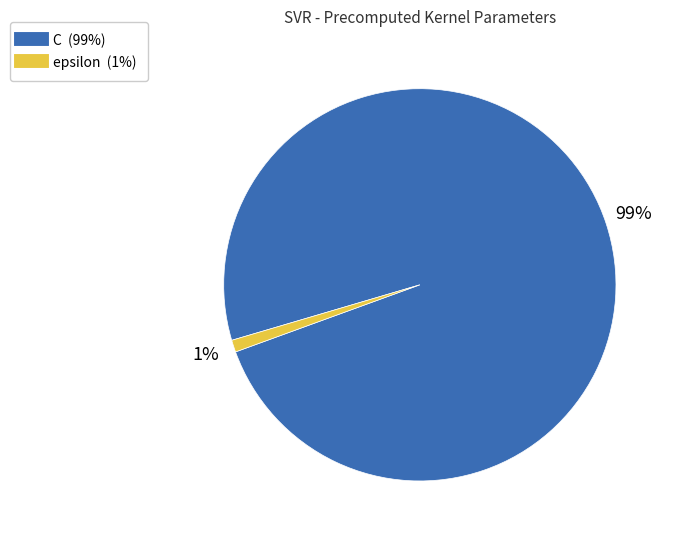

Does C account for over 50% of the chart?

Yes